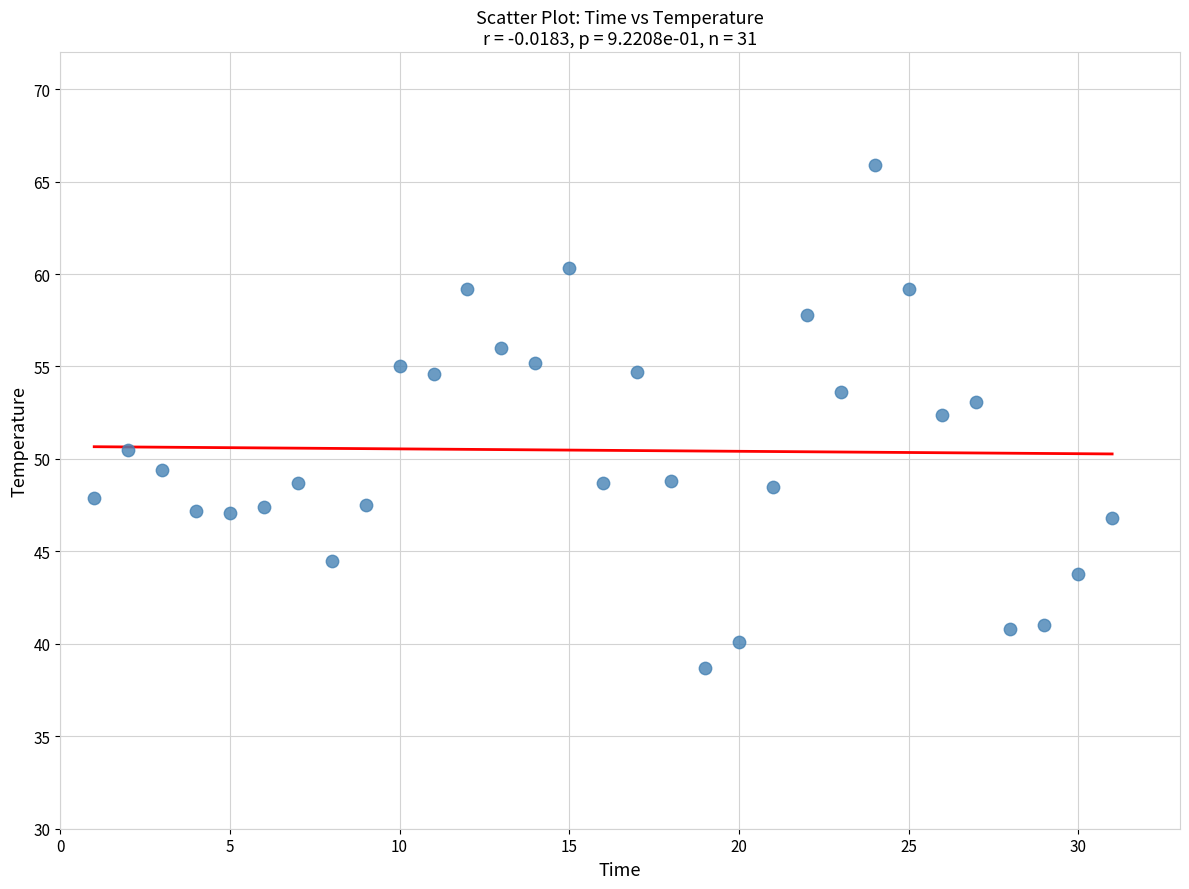

What is the range of Y values (max minus min)?

27.2